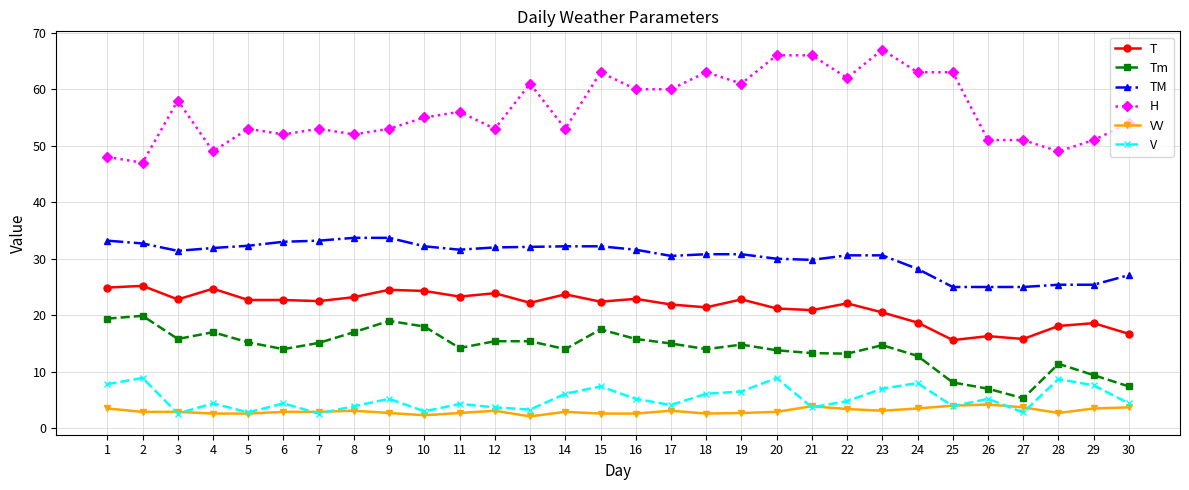

What is the difference between the H values at 1 and 23?

19.0